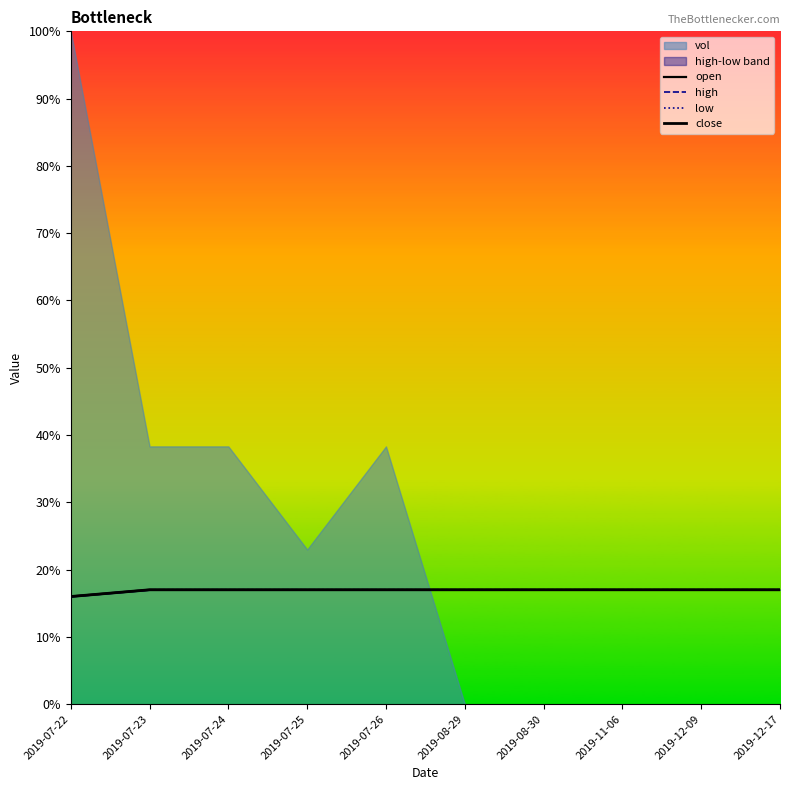

What is the maximum value for open?

0.2